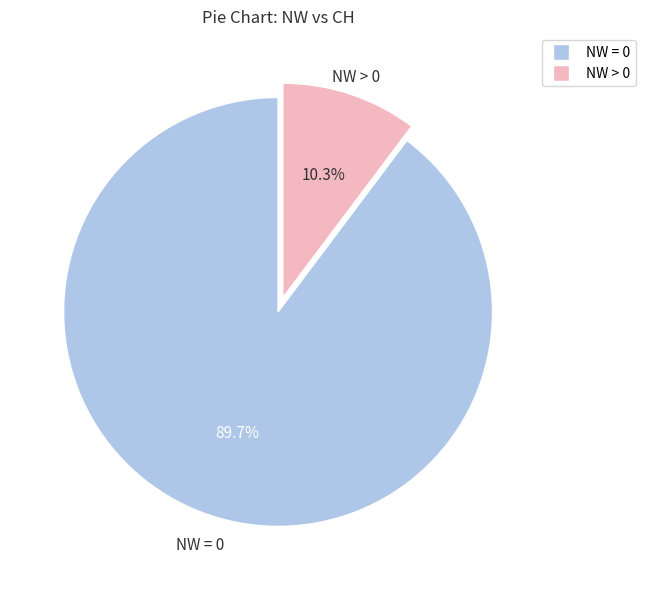

Does any single category account for the majority?

Yes